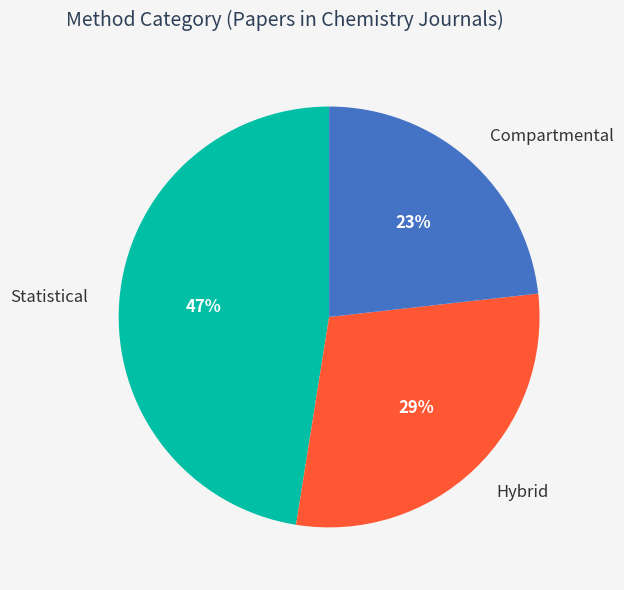

Between Compartmental and Statistical, which is larger?

Statistical